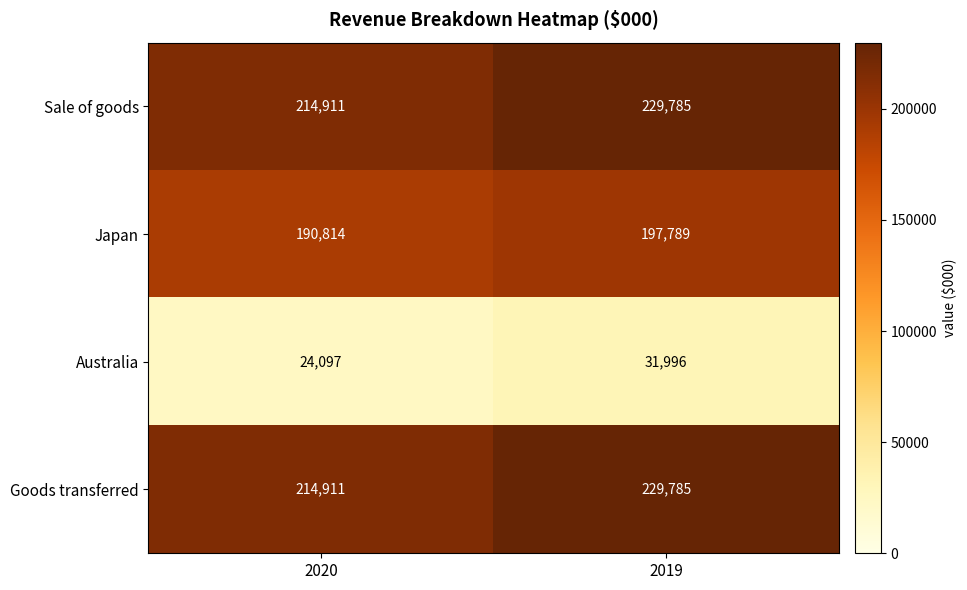

What is the greatest value displayed?

229785